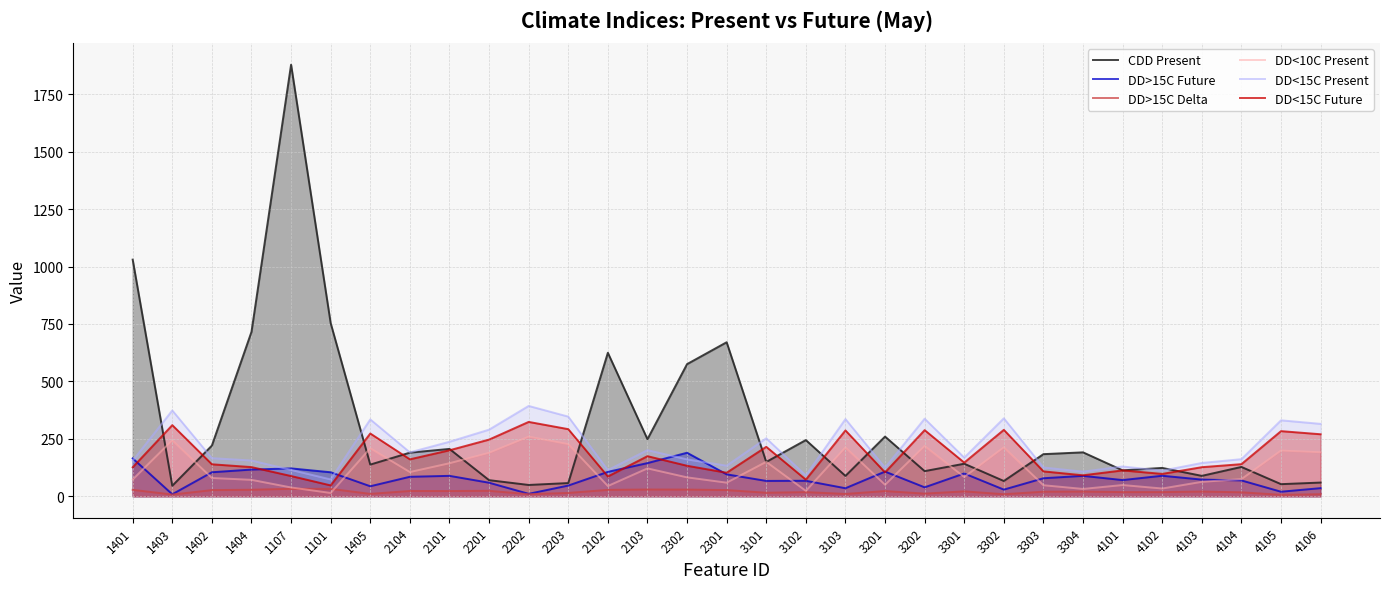

Does the chart display data point markers on the line(s)?

No